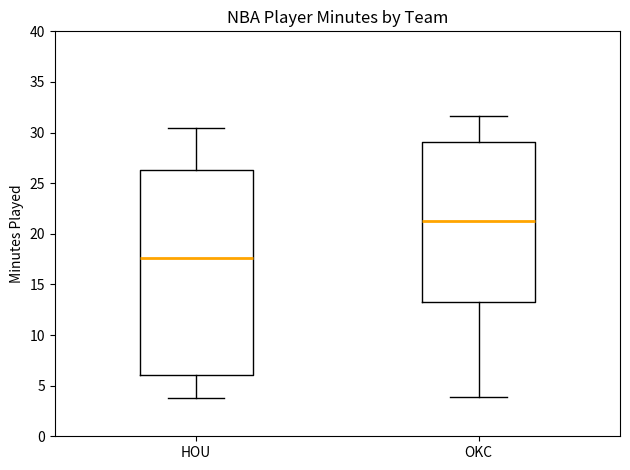

Reading left to right, transcribe this box plot: for each box, give where its median line is, the range the box spans, and where its two whiskers end, as read against the y-axis. The values are not printed on the chart, so give them approximately, as read against the axis.

HOU: median 17.5, box 6.0 to 26.5, whiskers 4.0 to 30.5
OKC: median 21.5, box 13.5 to 29.0, whiskers 4.0 to 31.5